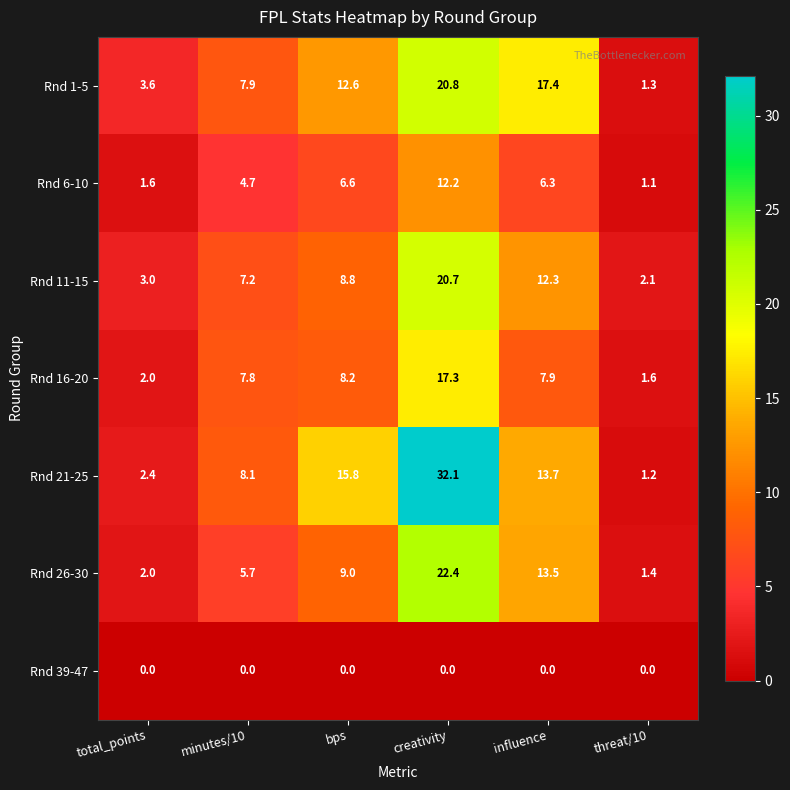

What is the greatest value displayed?

32.1